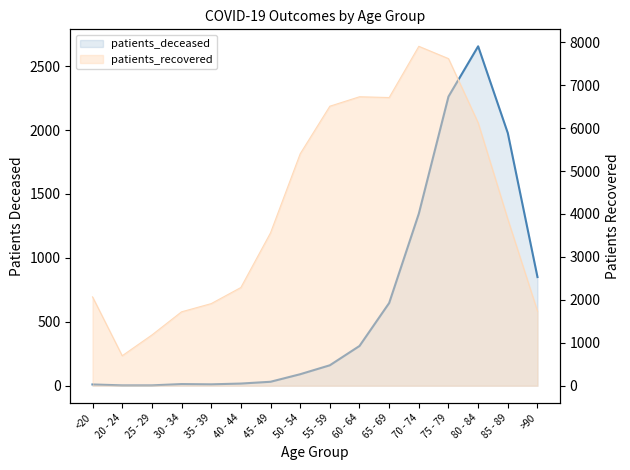

At which category does the data reach its first local valley?

35 - 39